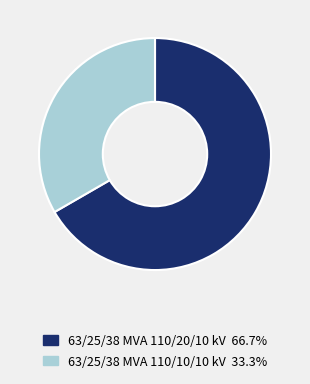

Approximately how many times larger is the value at 63/25/38 MVA 110/10/10 kV 33.3% compared to 63/25/38 MVA 110/20/10 kV 66.7%?

0.5